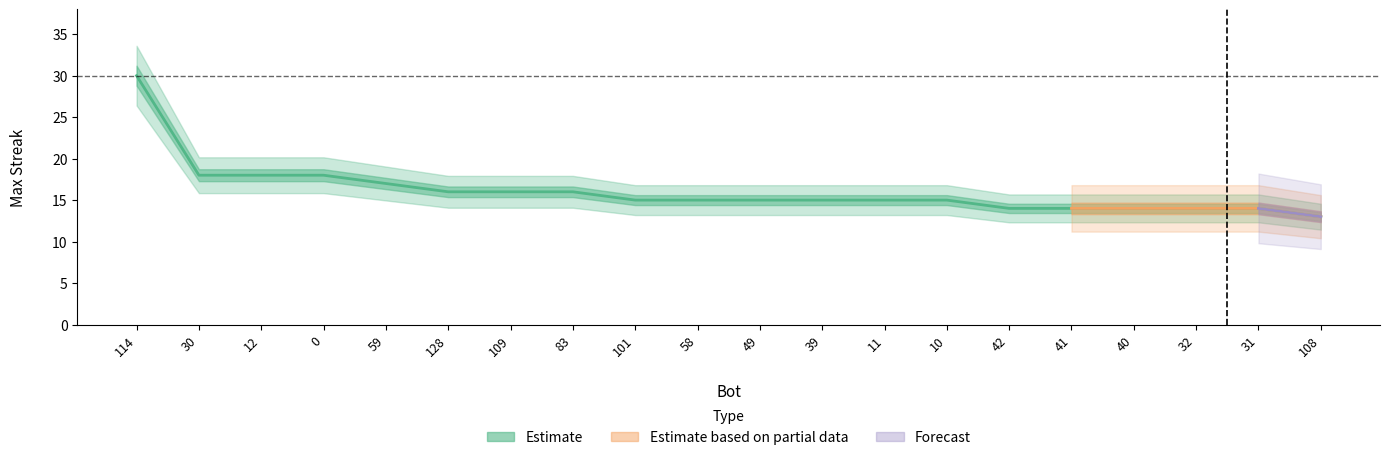

What is the sum of all values?

322